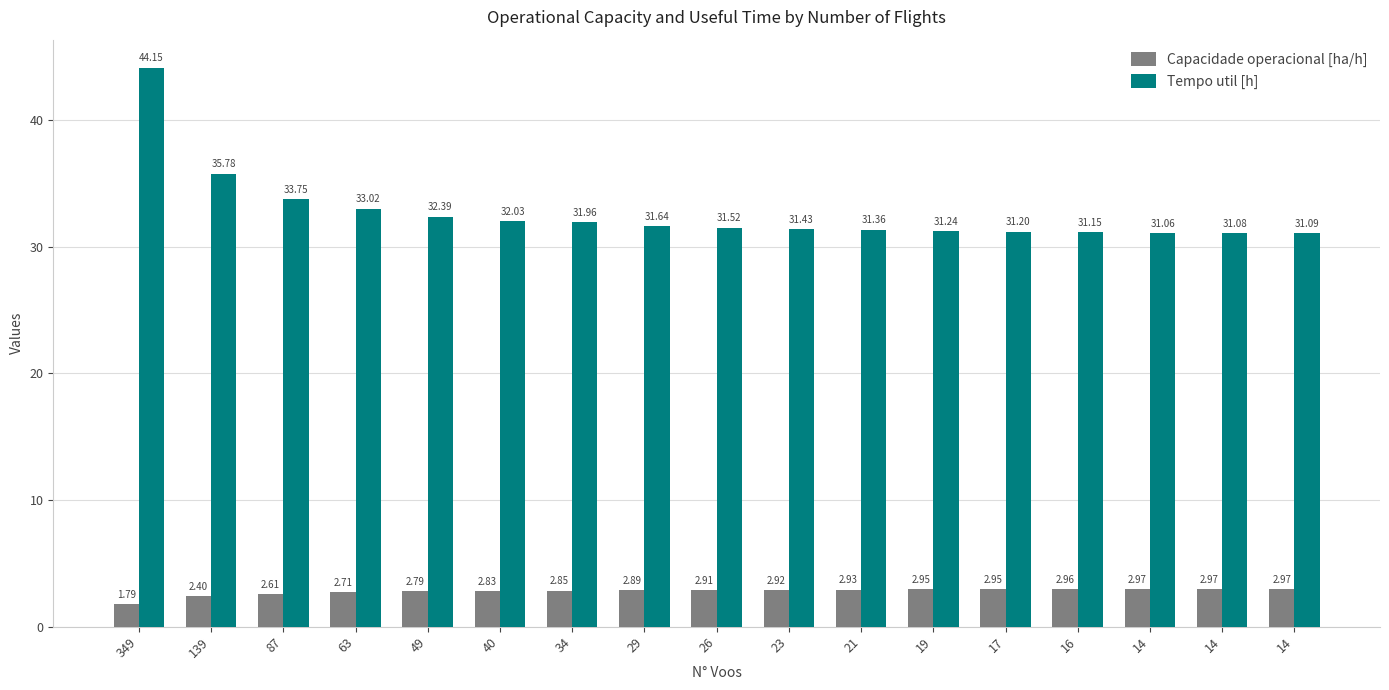

Does the chart contain any negative values?

No